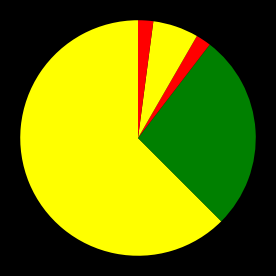

How many segments does this pie chart have?

5